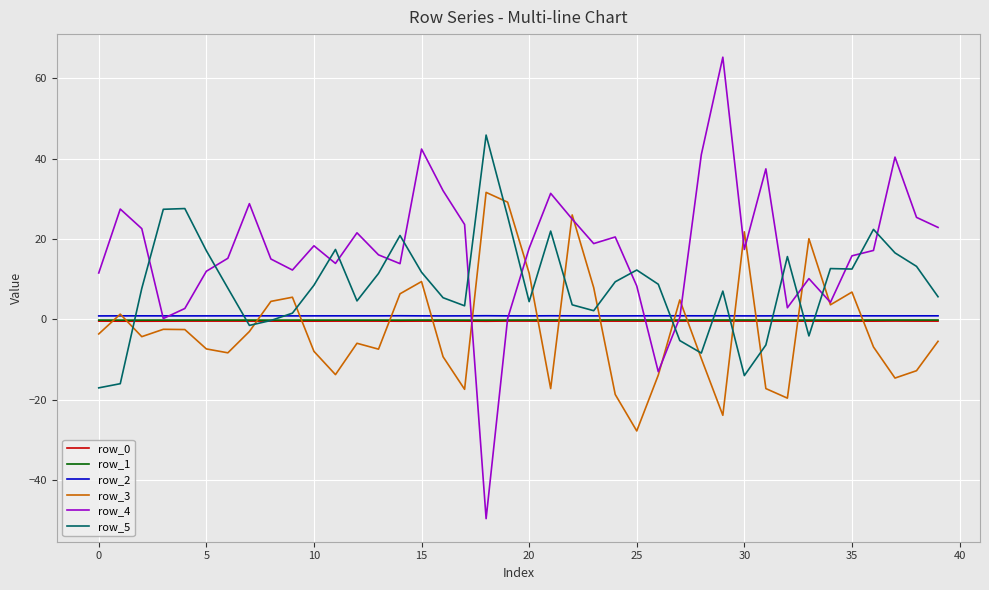

Which series has the largest total across all categories?

row_4